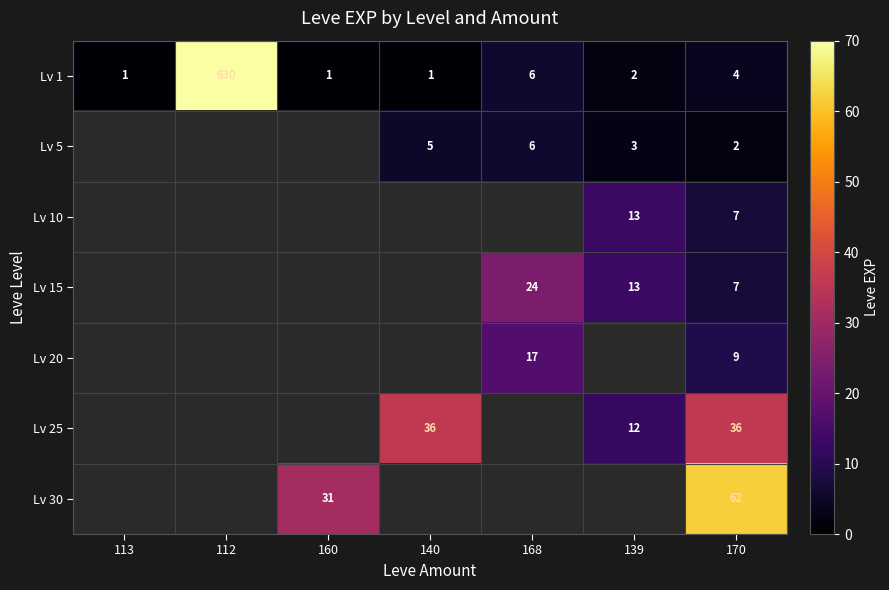

The value of Lv 5 at 139 is 3. True or false?

True